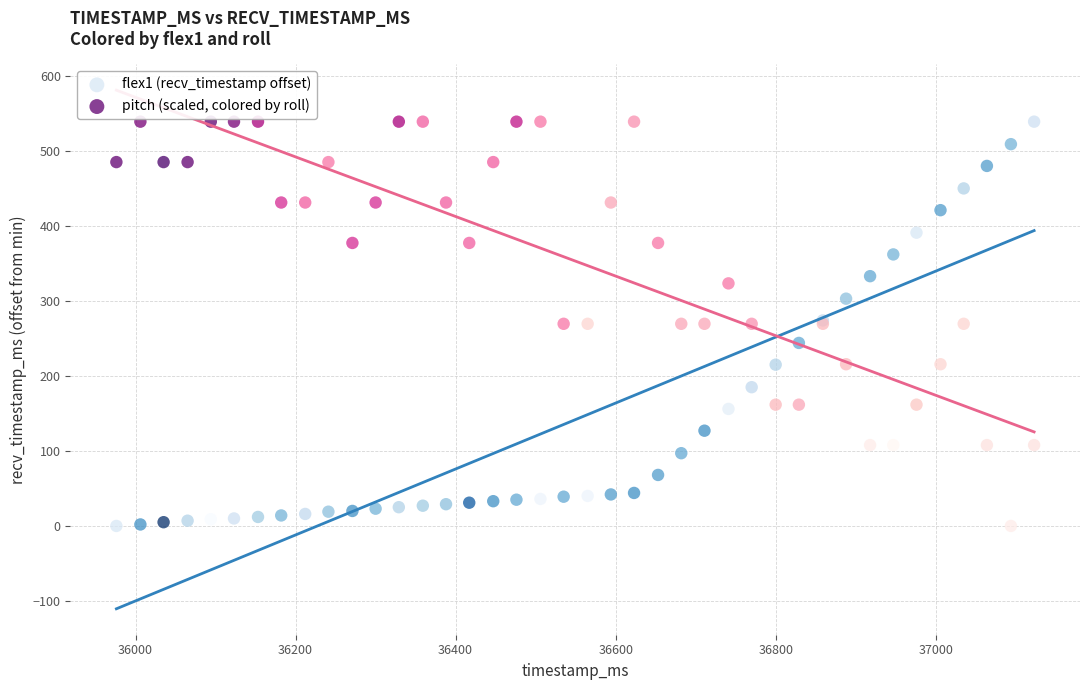

What is the X range (max minus min) for the scatter plot?

1147.0